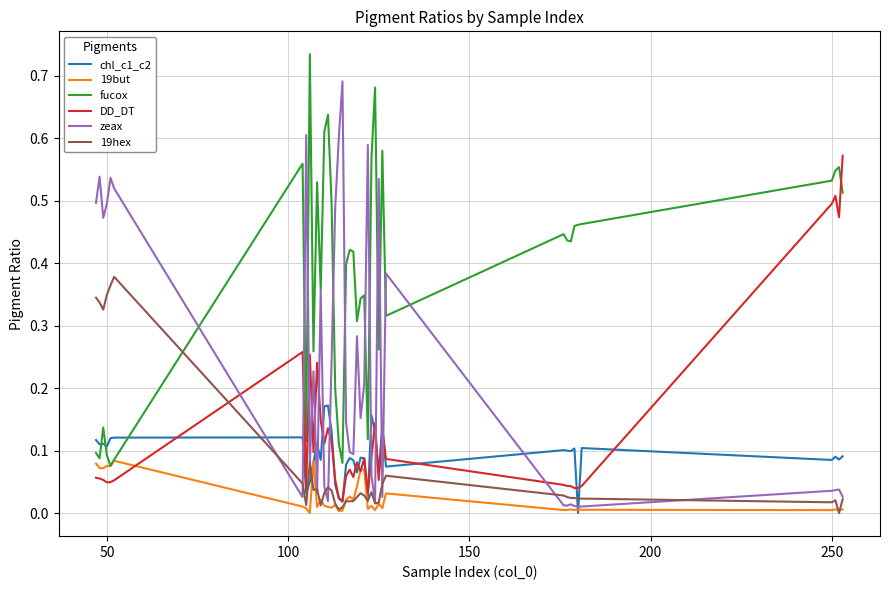

Rank the series by their maximum value, from highest to lowest.

fucox, zeax, DD_DT, 19hex, chl_c1_c2, 19but